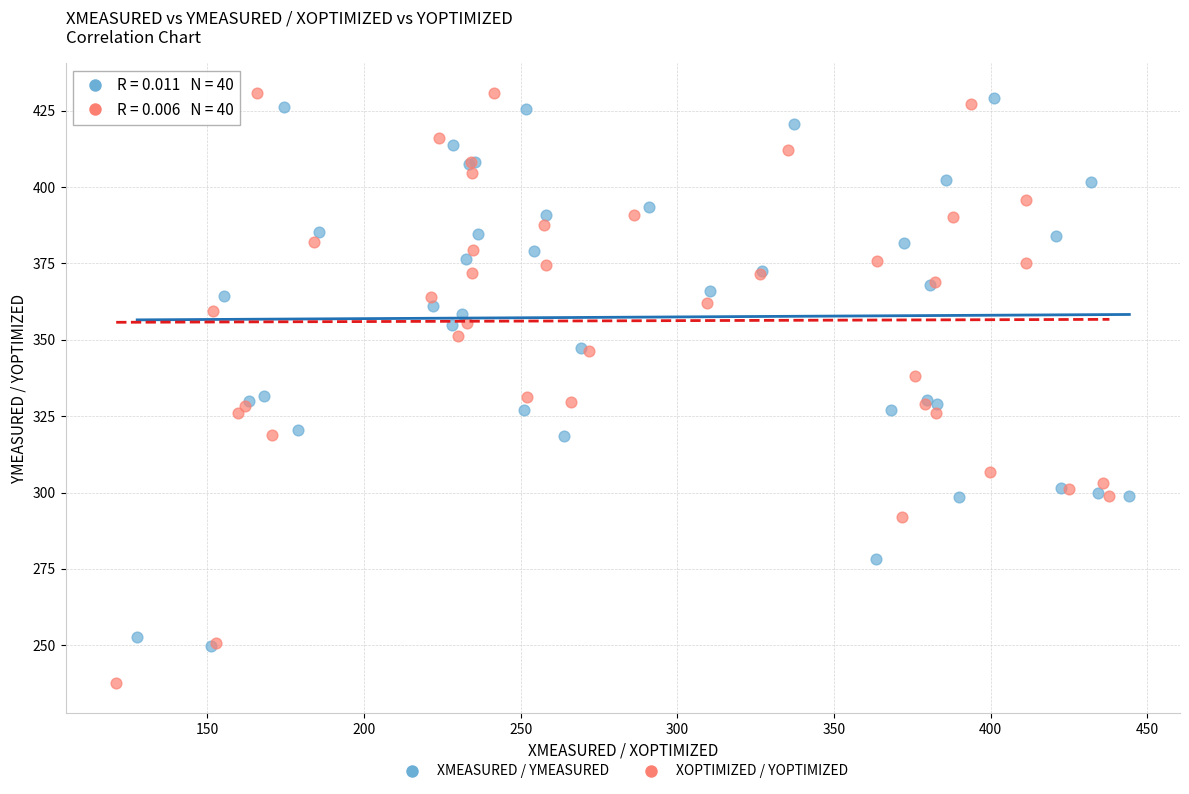

Which series has the widest spread of Y values?

XOPTIMIZED / YOPTIMIZED